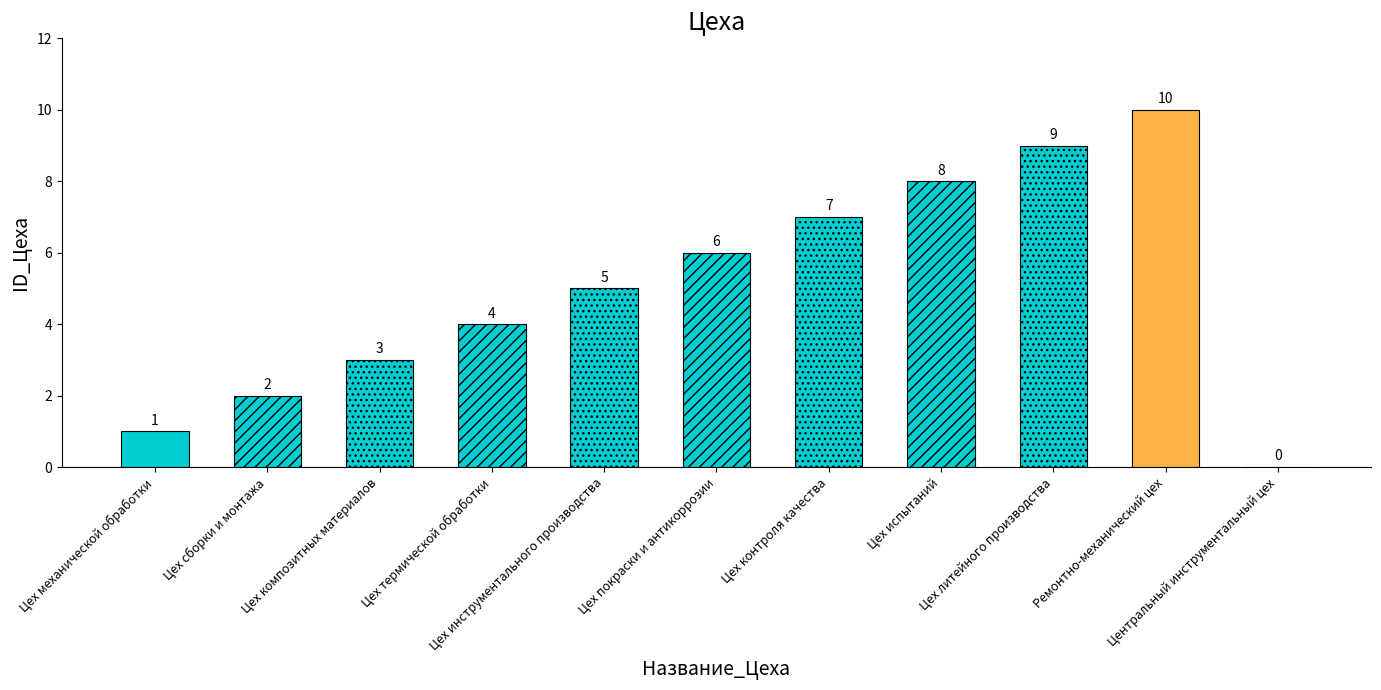

Rank the categories by value from highest to lowest.

Ремонтно-механический цех, Цех литейного производства, Цех испытаний, Цех контроля качества, Цех покраски и антикоррозии, Цех инструментального производства, Цех термической обработки, Цех композитных материалов, Цех сборки и монтажа, Цех механической обработки, Центральный инструментальный цех